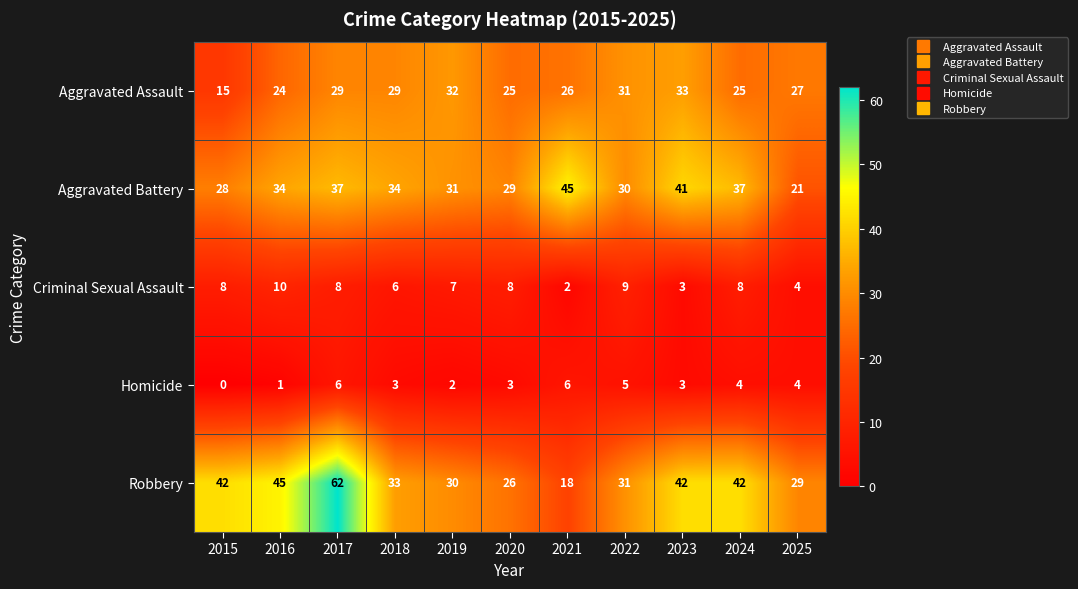

True or false: Homicide has a value of 3 at 2023.

True